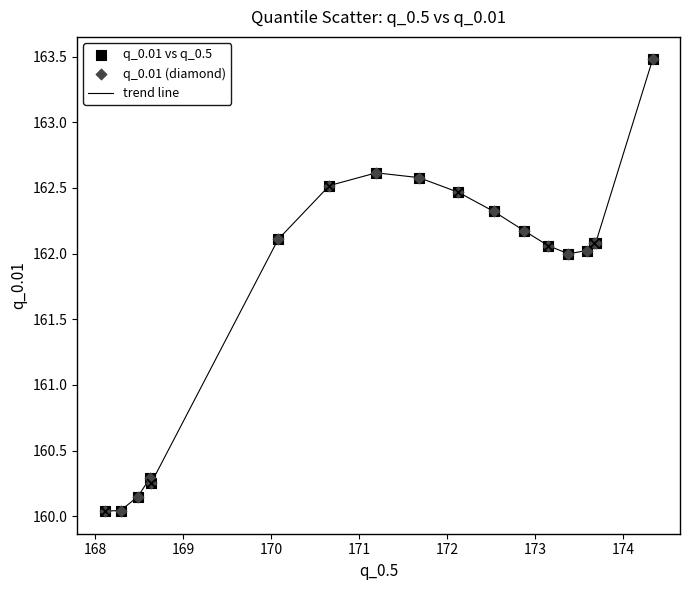

What is the maximum value shown in the chart?

163.5